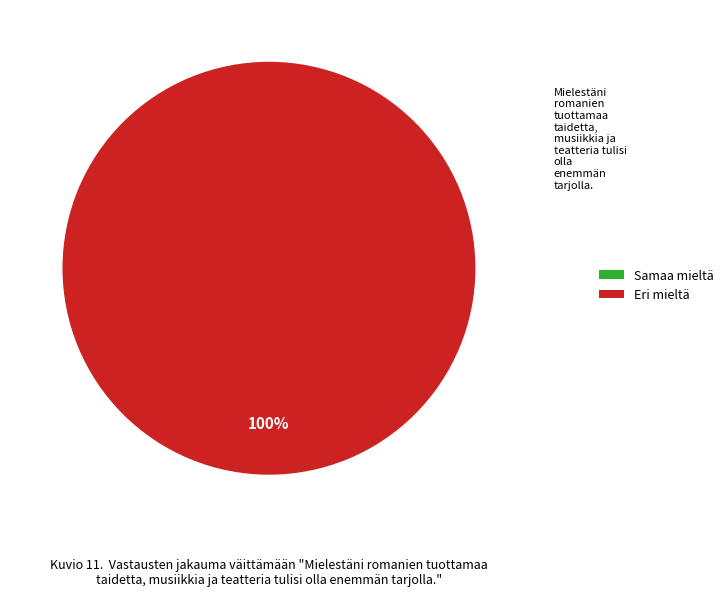

Is 1445014056 the majority of the pie?

No